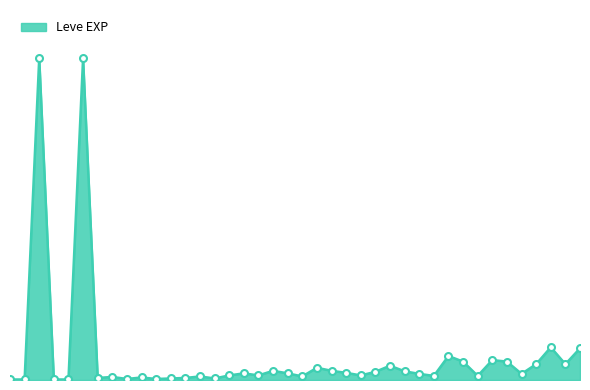

Does the chart display data point markers on the line(s)?

No